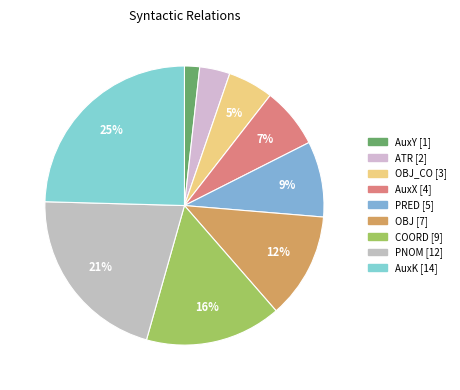

How many segments does this pie chart have?

9